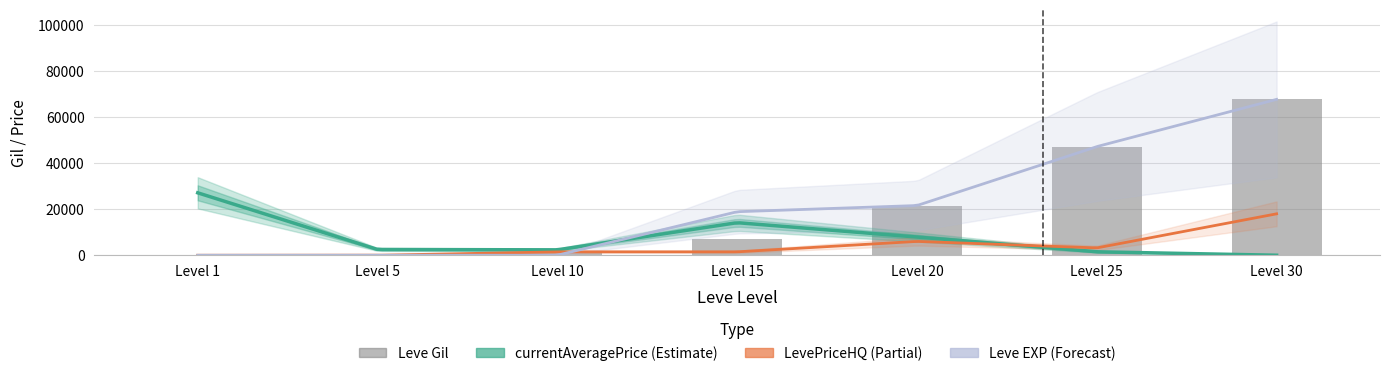

What is the minimum value for Leve EXP?

1